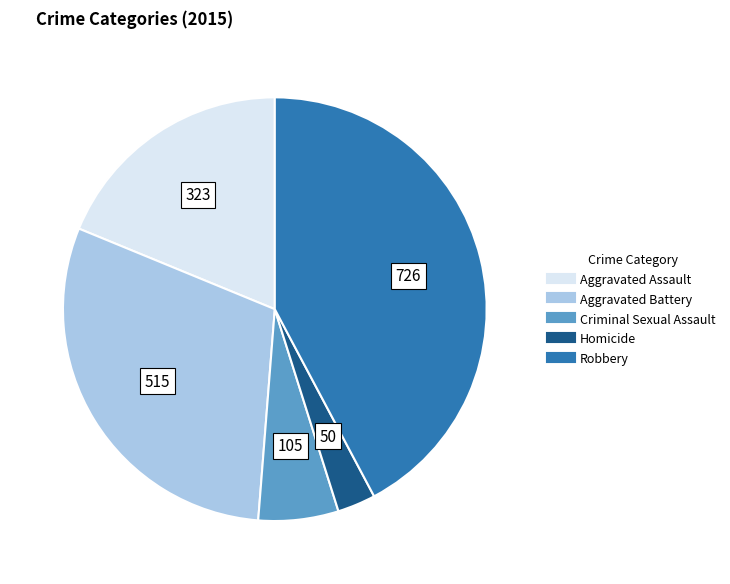

Combined, do Criminal Sexual Assault and Robbery account for over 50%?

No